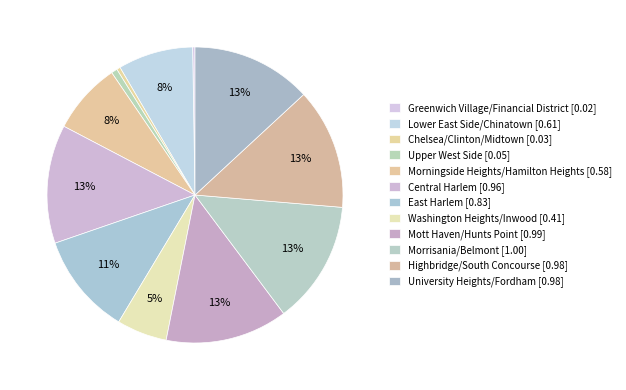

How many segments does this pie chart have?

12